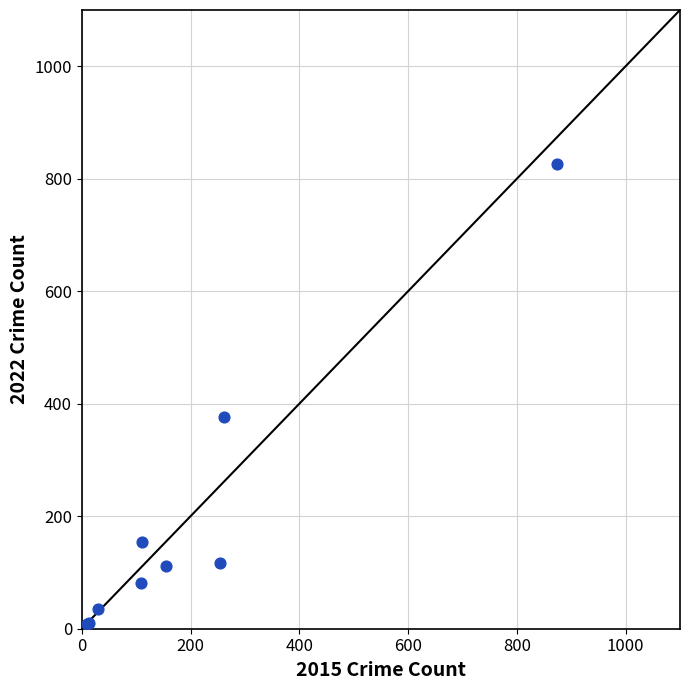

What Y value in the scatter plot is closest to 418?

376